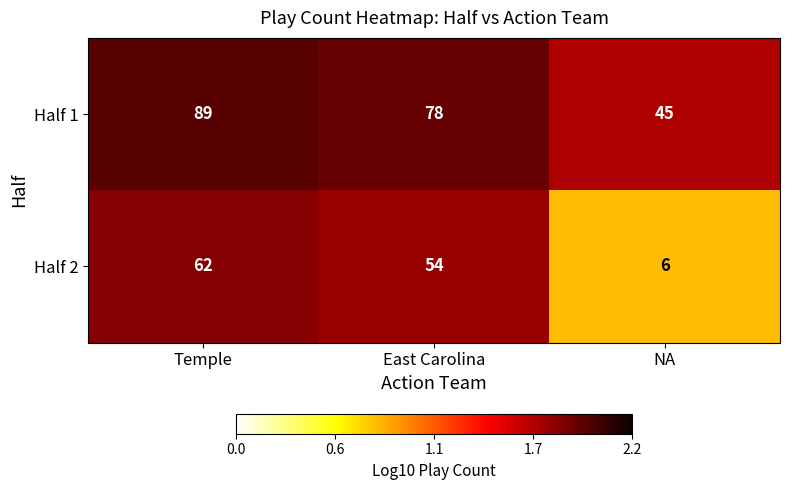

Is the value of Half 2 at NA greater than the value of Half 1 at East Carolina?

No